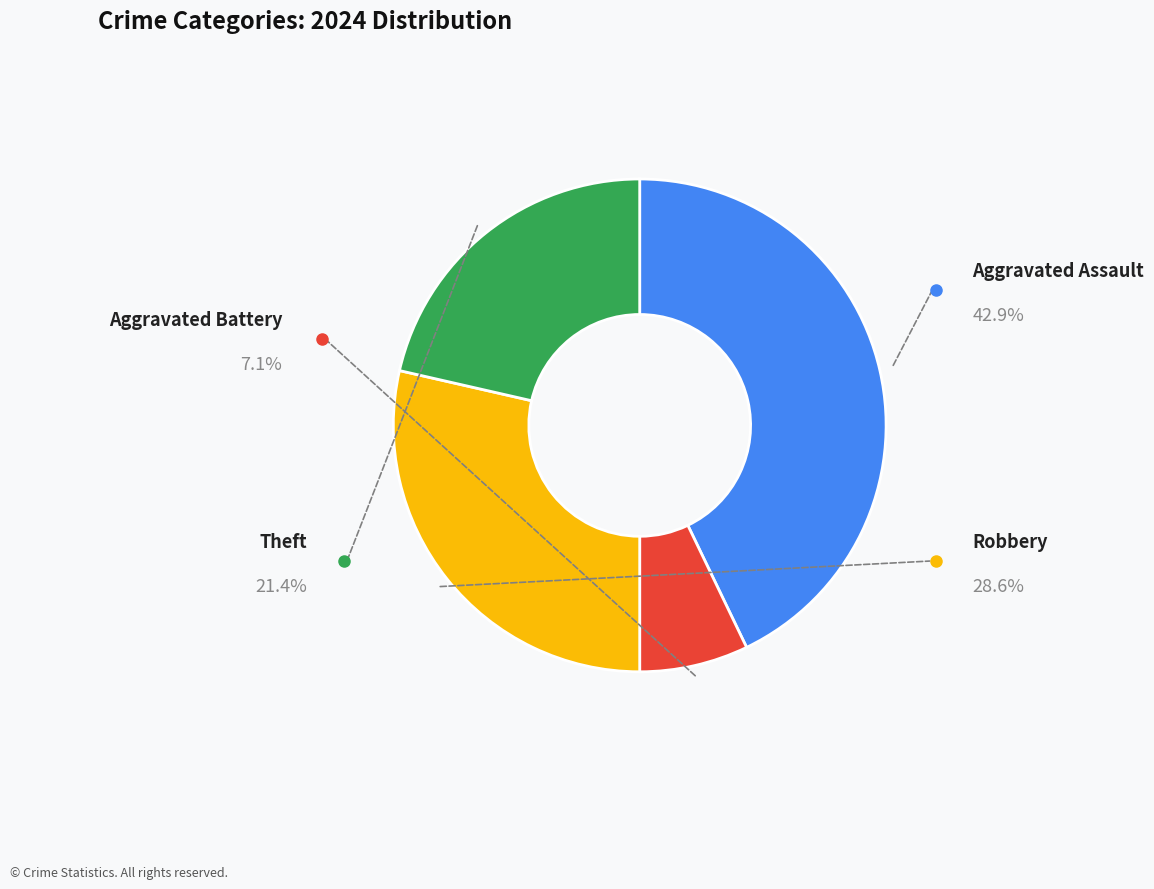

Which category has the smallest portion of the pie?

Aggravated Battery